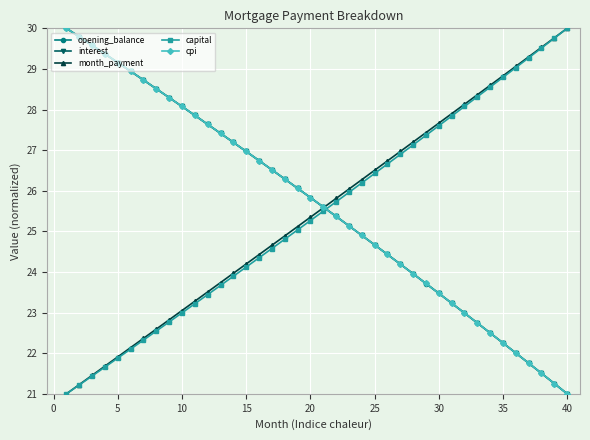

What is the value of the opening_balance point at the 4th from the left?

29.4